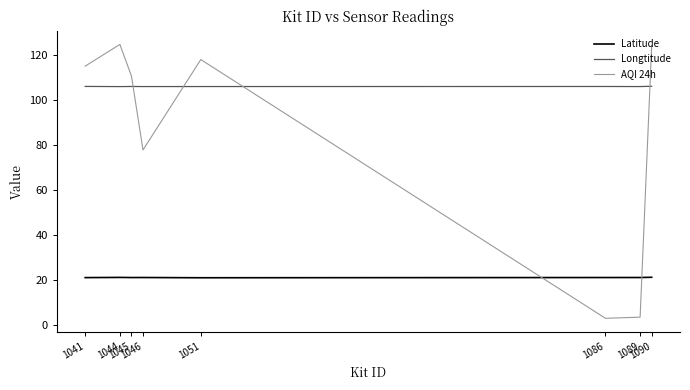

Rank the series by their average value, from lowest to highest.

Latitude, AQI 24h, Longtitude